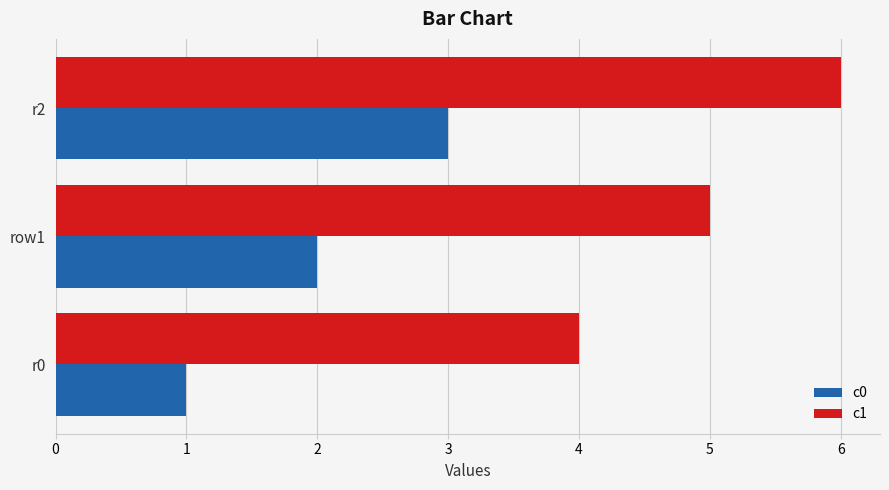

What is the spread (max minus min) of values at r0?

3